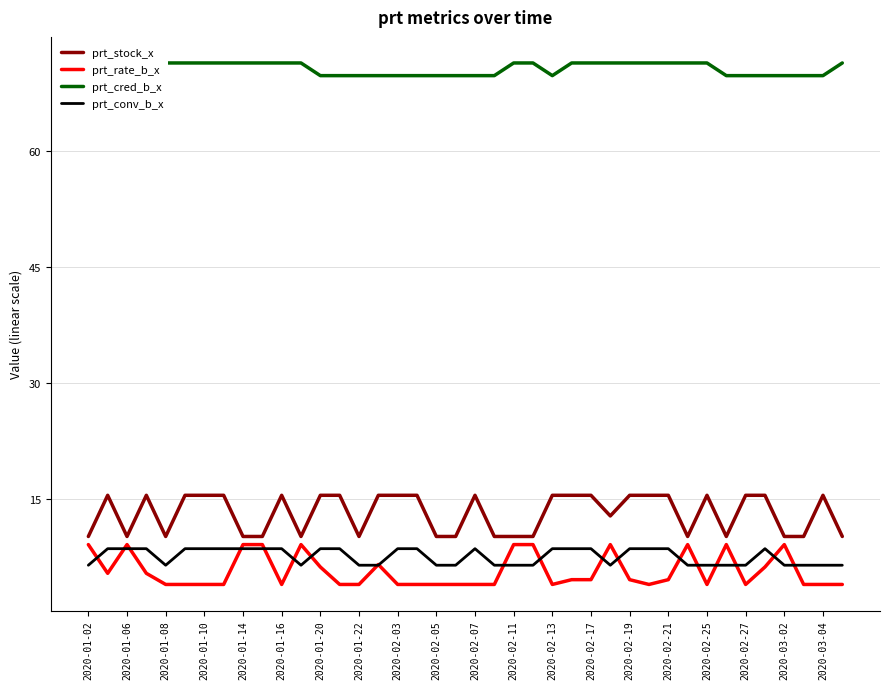

The value of prt_conv_b_x at 2020-02-25 is 6.4. True or false?

True